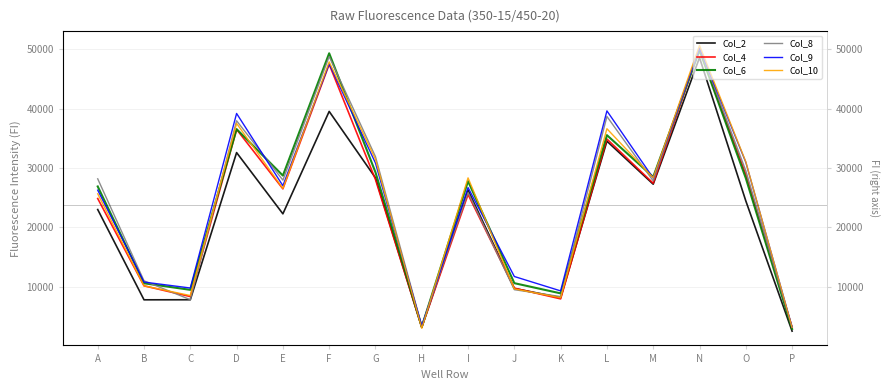

How many intersections are there between Col_4 and Col_8?

5